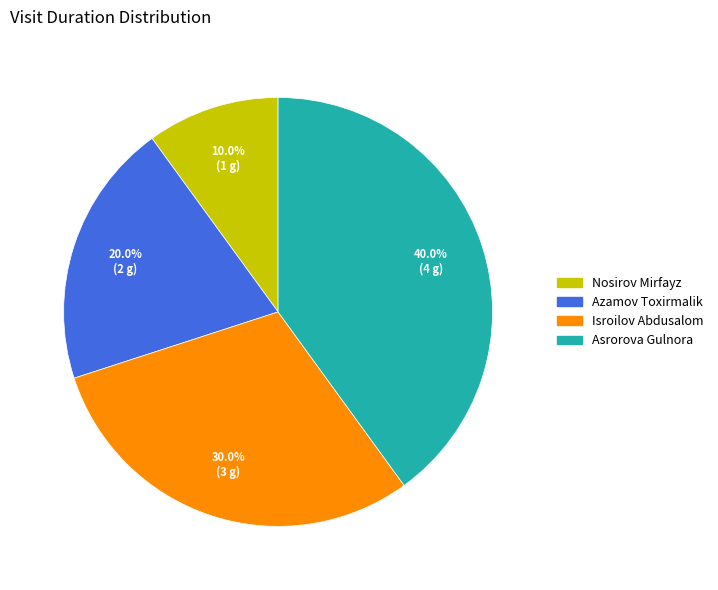

Is it true that Isroilov Abdusalom is 43% of the pie?

False